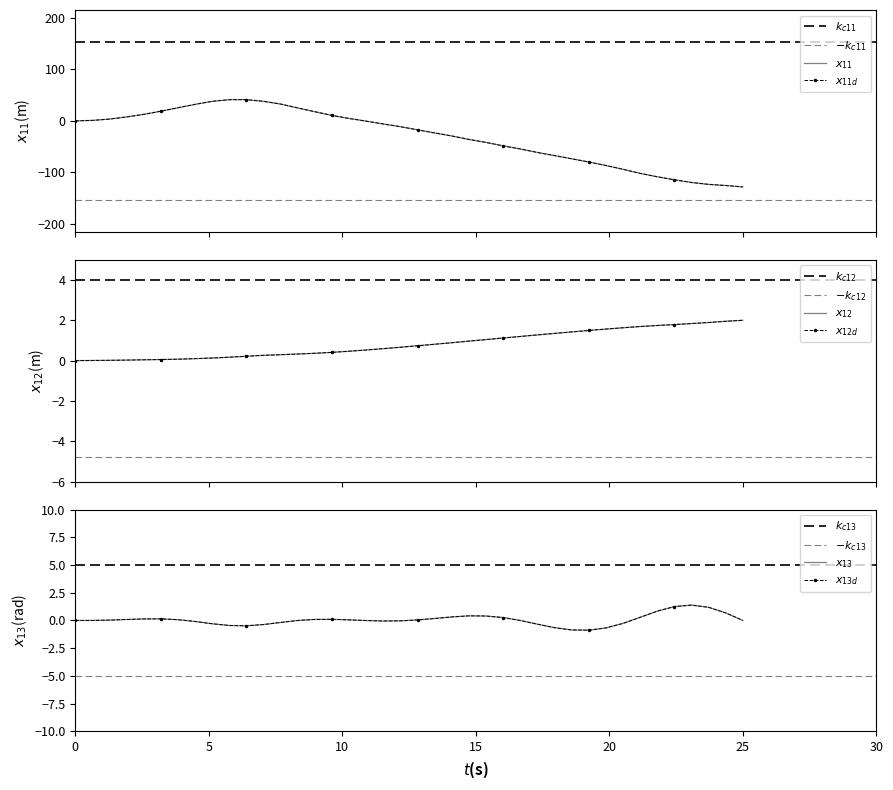

In y, how many points are higher than both neighbors (excluding endpoints)?

1